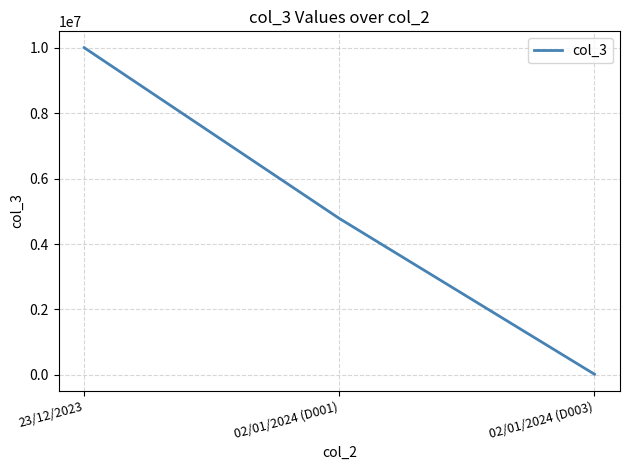

How many values are below 4780050?

1